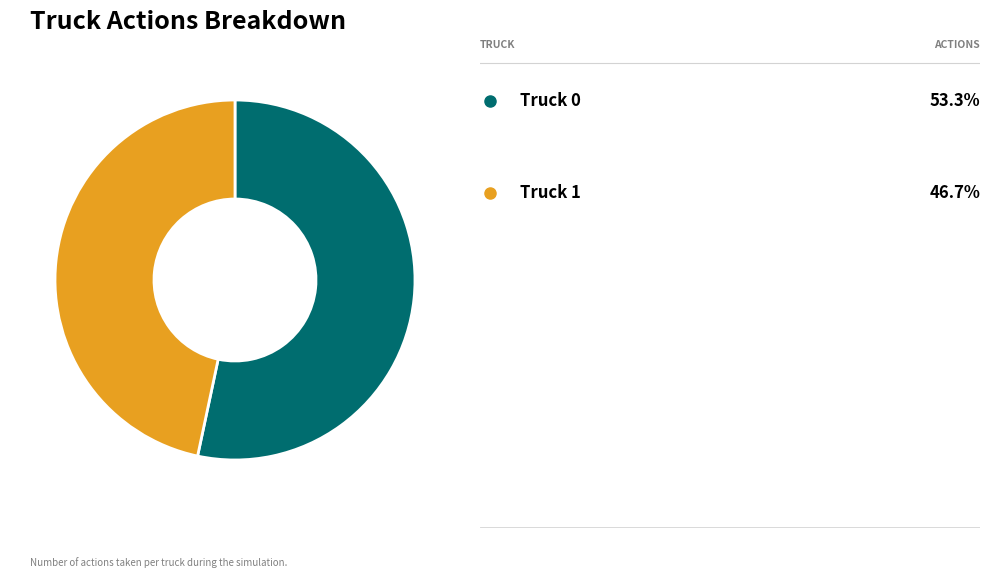

Does any single category account for the majority?

Yes